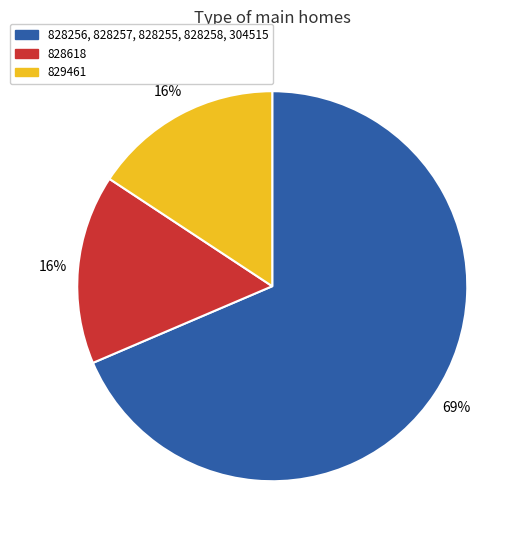

What percentage is the 828618 slice, to the nearest percent?

16%